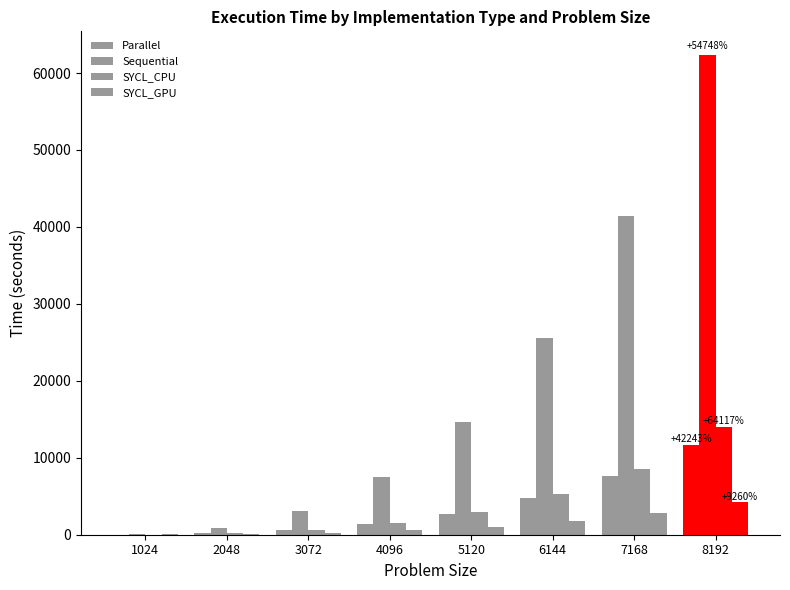

What is the smallest value displayed?

21.8